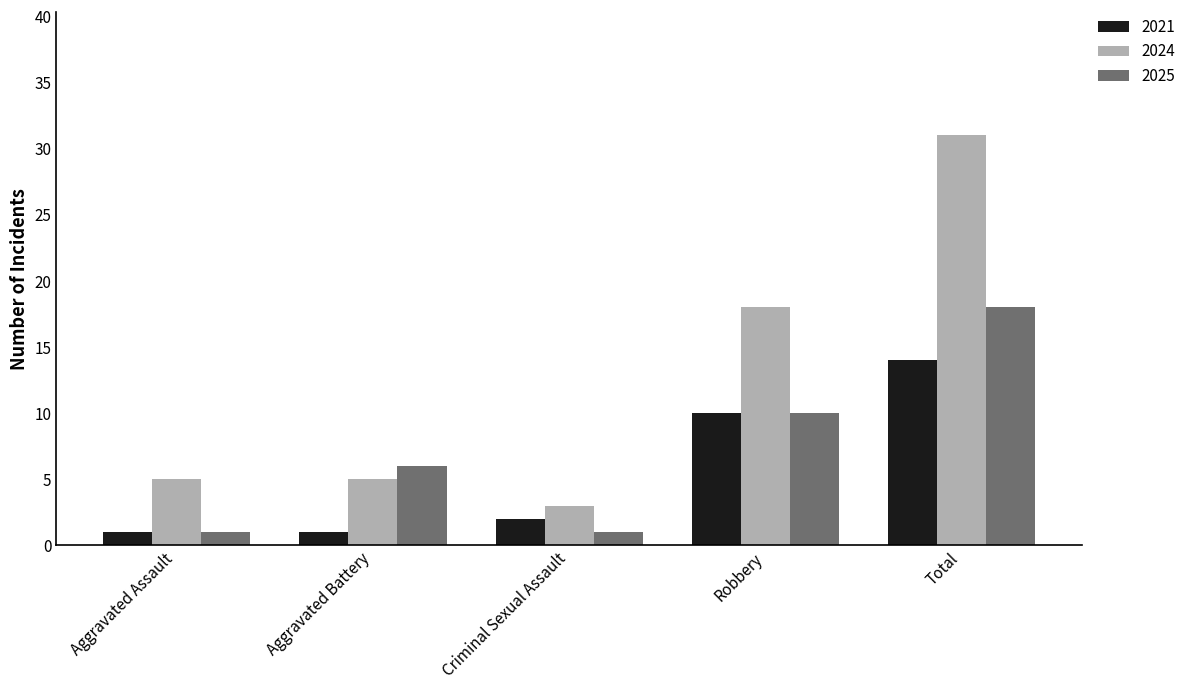

Reading left to right, list all the values displayed in this chart.

2021: Aggravated Assault=1	Aggravated Battery=1	Criminal Sexual Assault=2	Robbery=10	Total=14
2024: Aggravated Assault=5	Aggravated Battery=5	Criminal Sexual Assault=3	Robbery=18	Total=31
2025: Aggravated Assault=1	Aggravated Battery=6	Criminal Sexual Assault=1	Robbery=10	Total=18